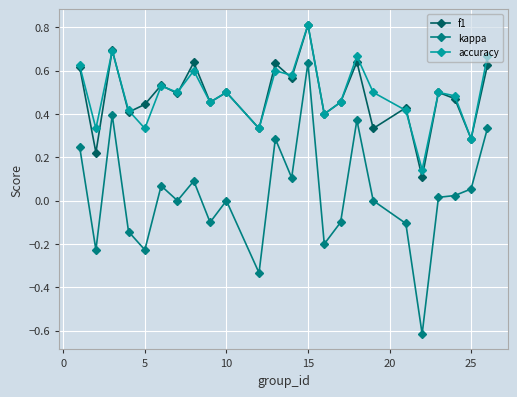

What is the smallest value displayed?

-0.6